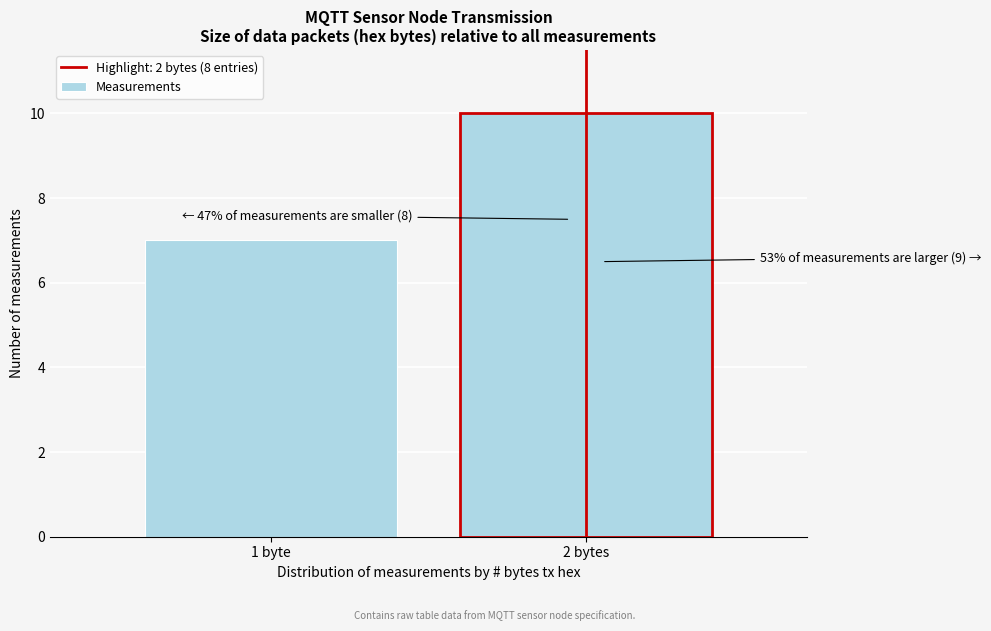

Reading left to right, extract all data points from this chart.

7	10